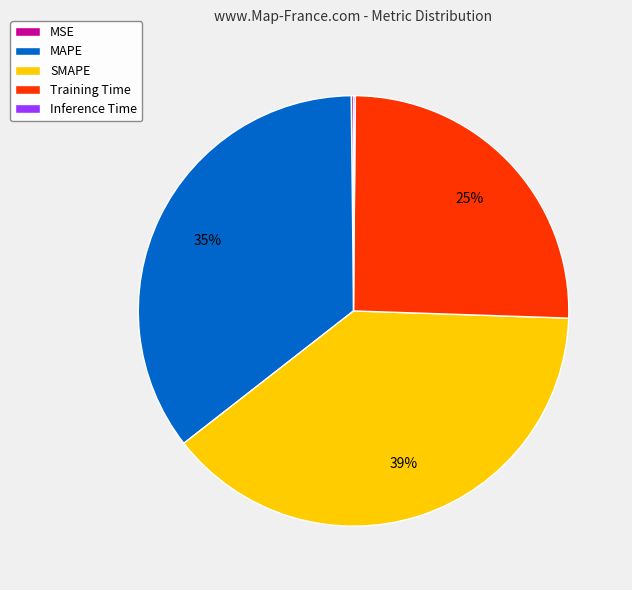

Combined, do Training Time and SMAPE account for over 50%?

Yes